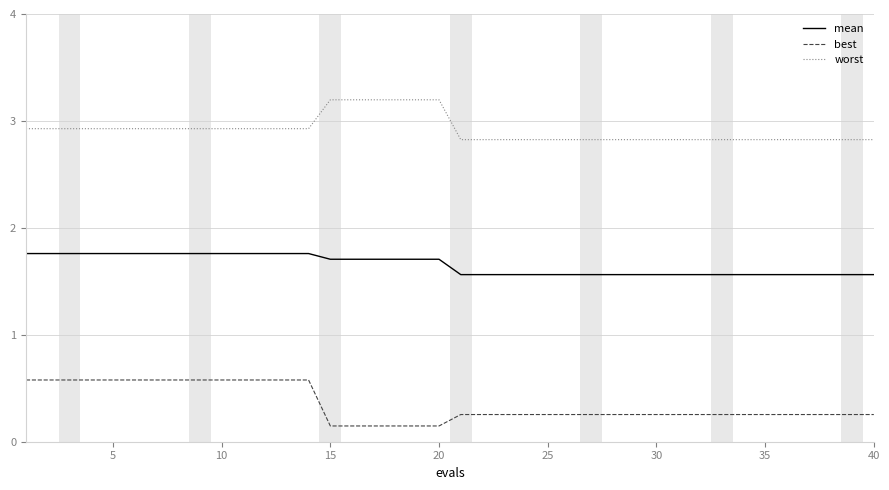

What is the sum of all worst values?

116.7